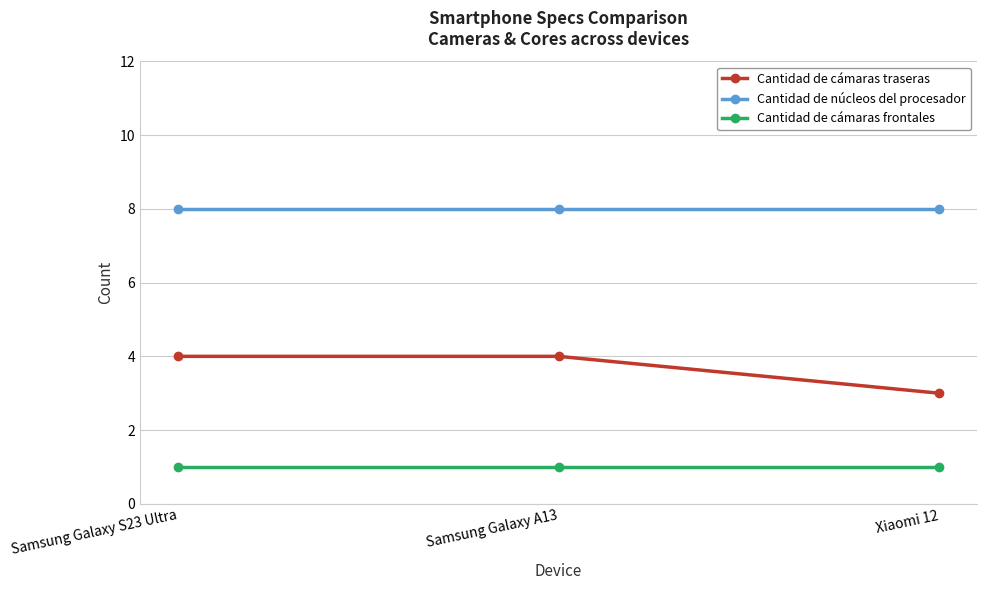

Reading left to right, what are all the values shown in this chart?

Cantidad de cámaras traseras: Samsung Galaxy S23 Ultra=4	Samsung Galaxy A13=4	Xiaomi 12=3
Cantidad de núcleos del procesador: Samsung Galaxy S23 Ultra=8	Samsung Galaxy A13=8	Xiaomi 12=8
Cantidad de cámaras frontales: Samsung Galaxy S23 Ultra=1	Samsung Galaxy A13=1	Xiaomi 12=1